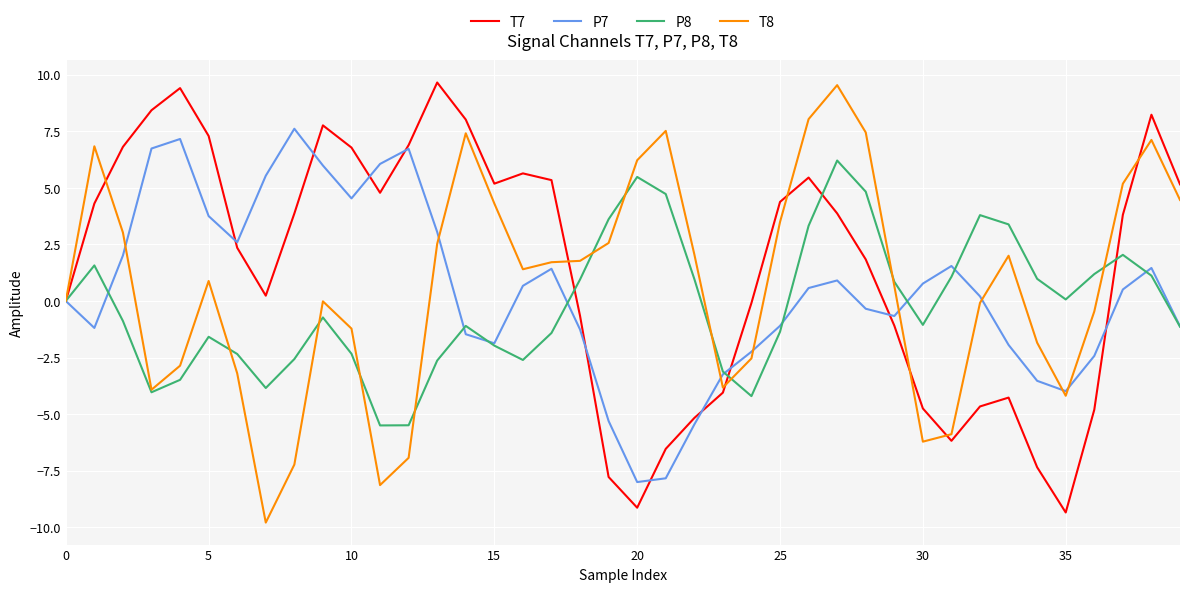

What is the highest value of the P7 series?

7.6